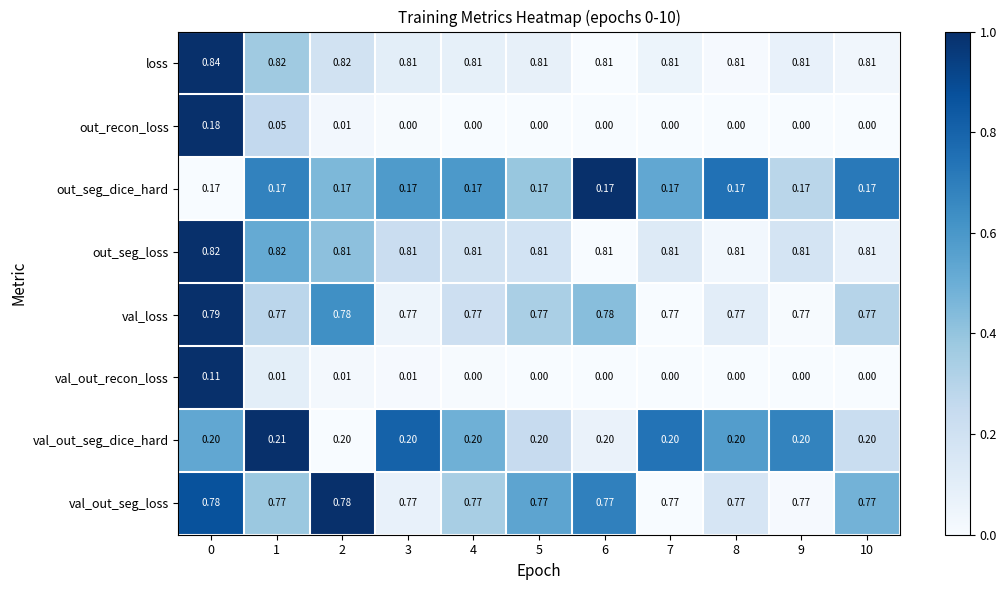

Is the value of val_out_recon_loss at 10 greater than the value of out_seg_dice_hard at 9?

No